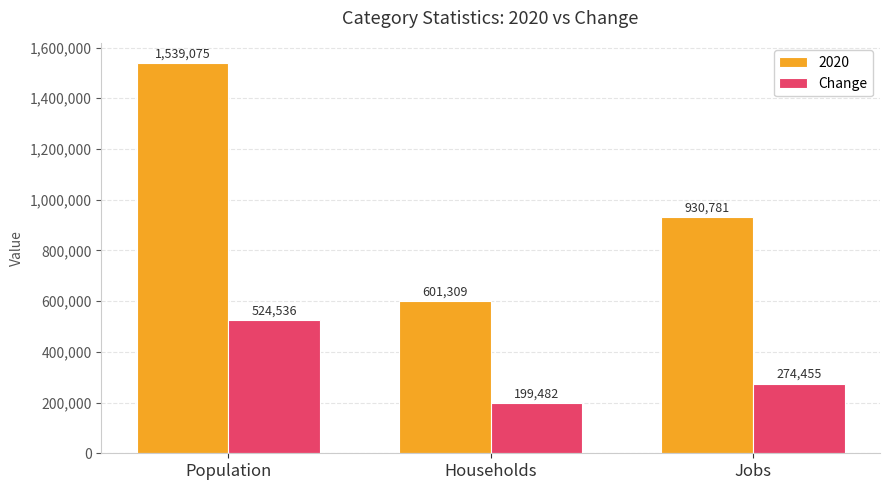

What is the difference between the maximum and minimum values in the Change series?

325054